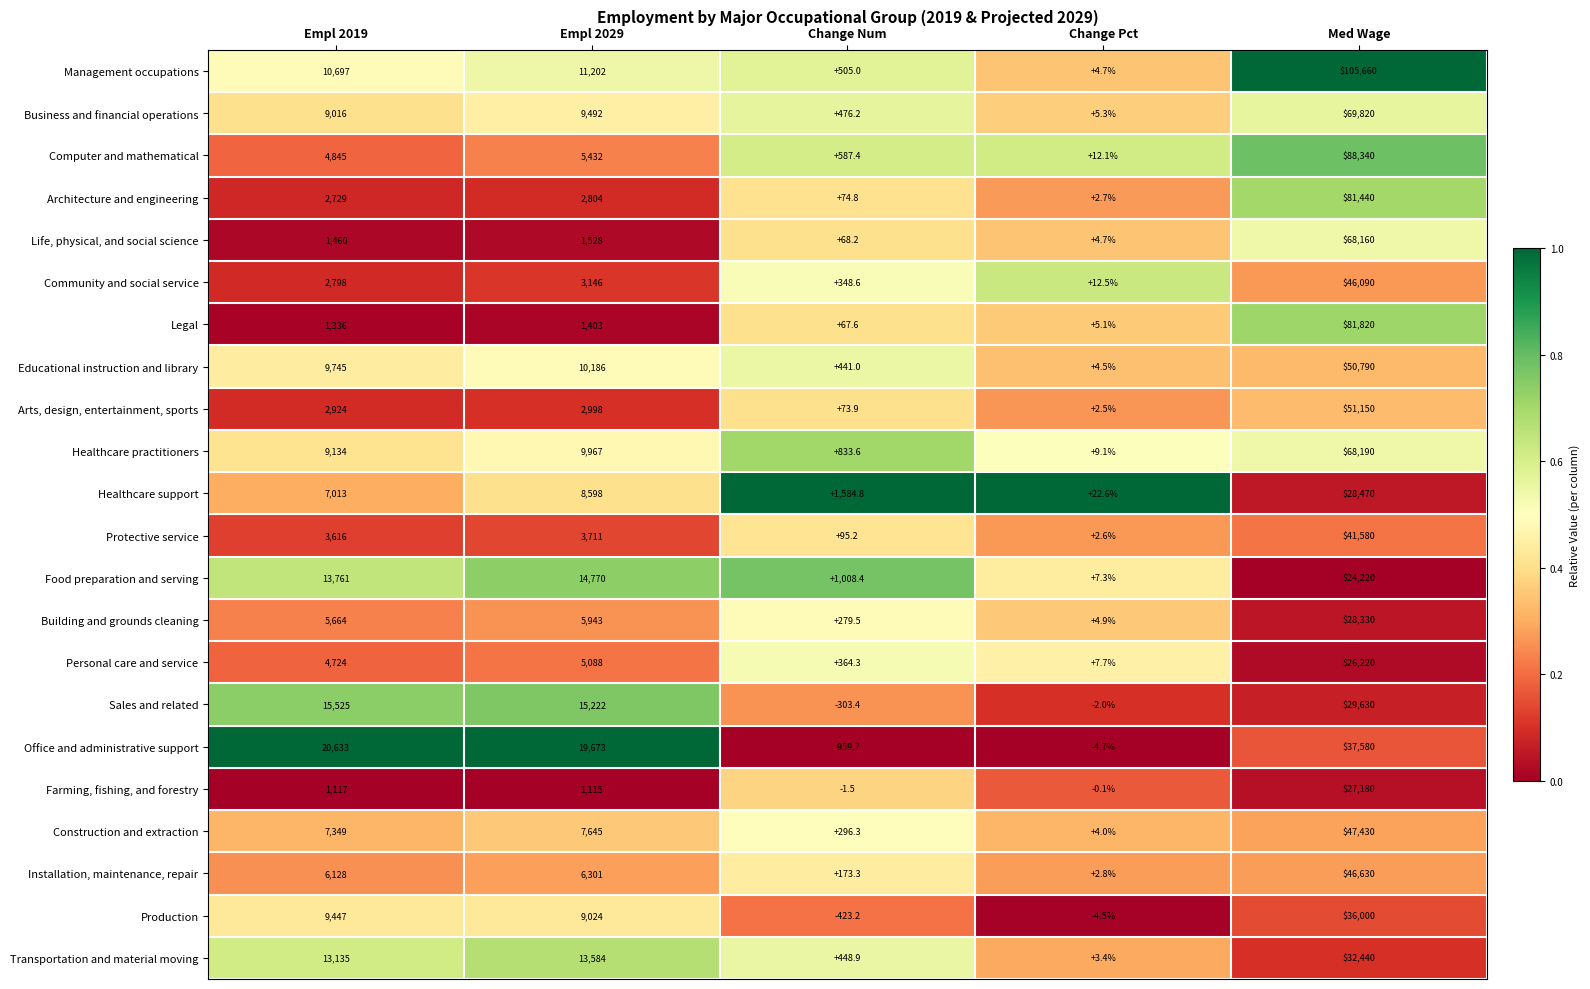

What is the maximum value shown in the chart?

105660.0